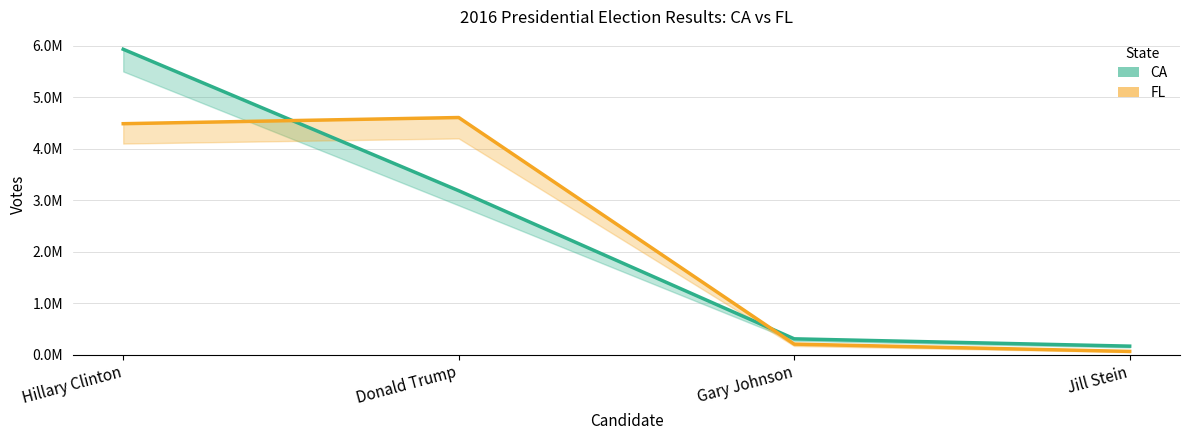

List the labels in order of CA Votes value, smallest first.

Jill Stein, Gary Johnson, Donald Trump, Hillary Clinton